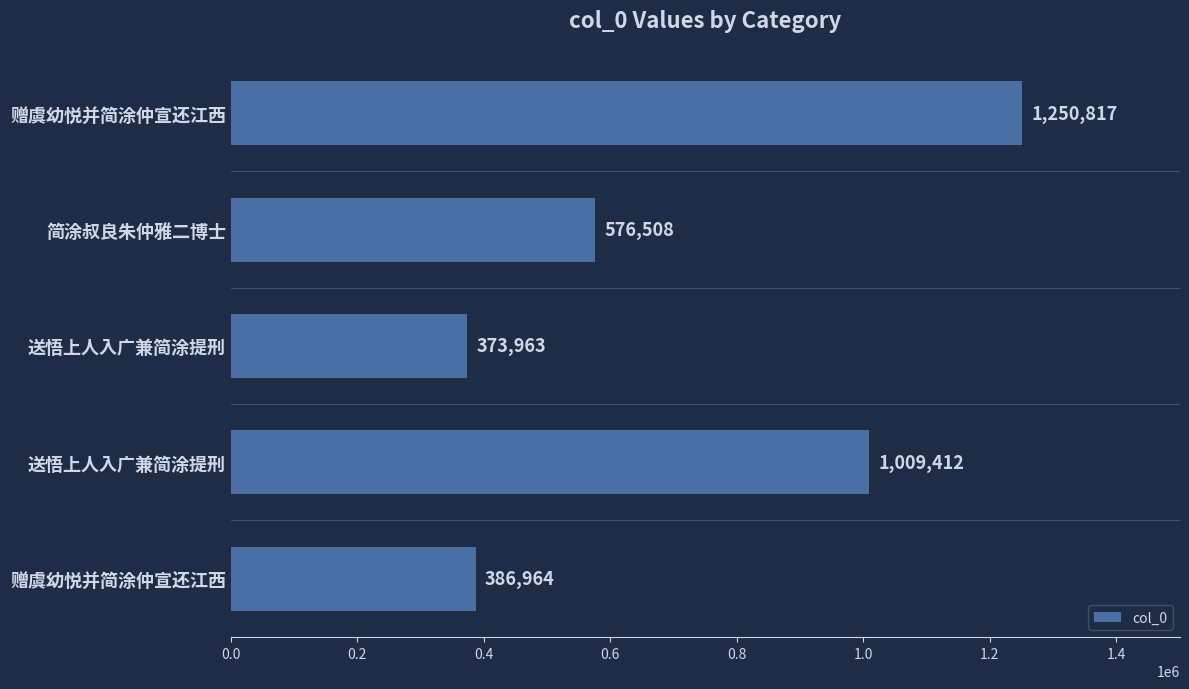

How many data points does each series have?

5